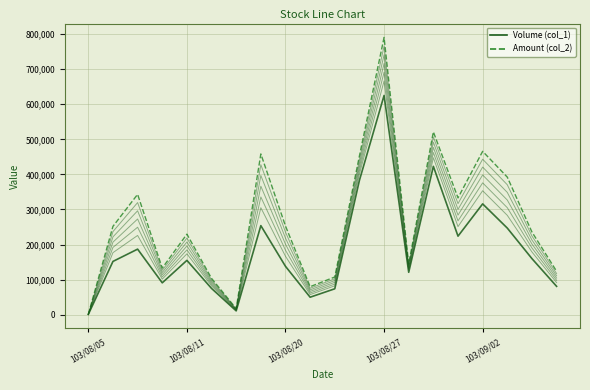

What is the sum of the Amount (col_2) values at 6 and 19?

141450